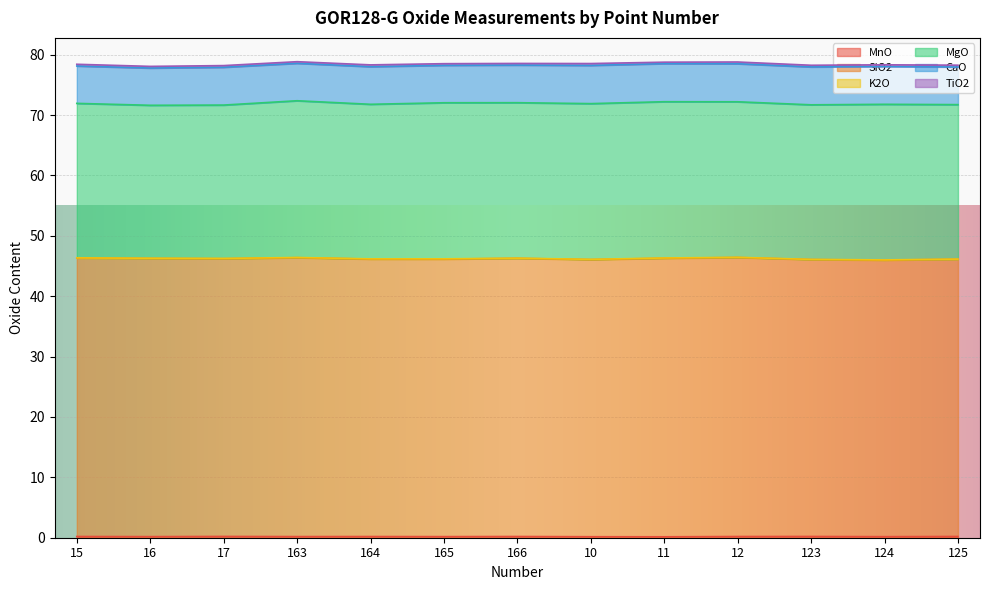

True or false: TiO2 has more than 1 interior local peaks.

True